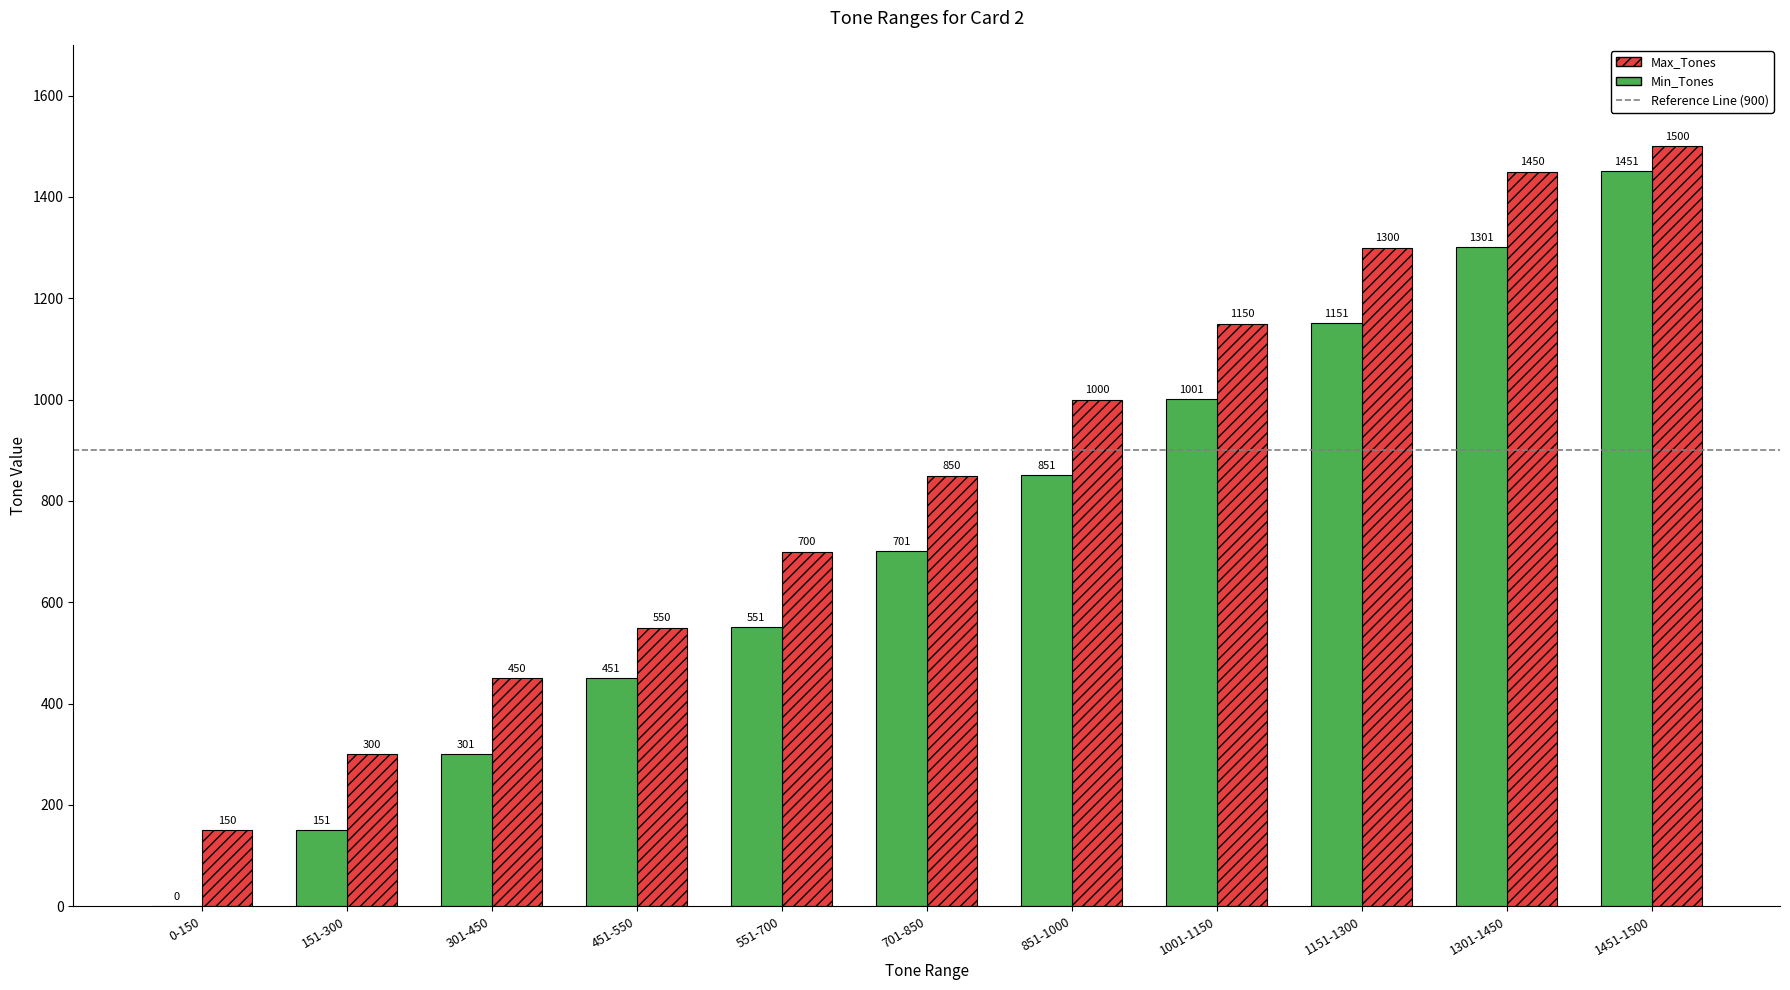

At which category is the sum across all series the highest?

1451-1500